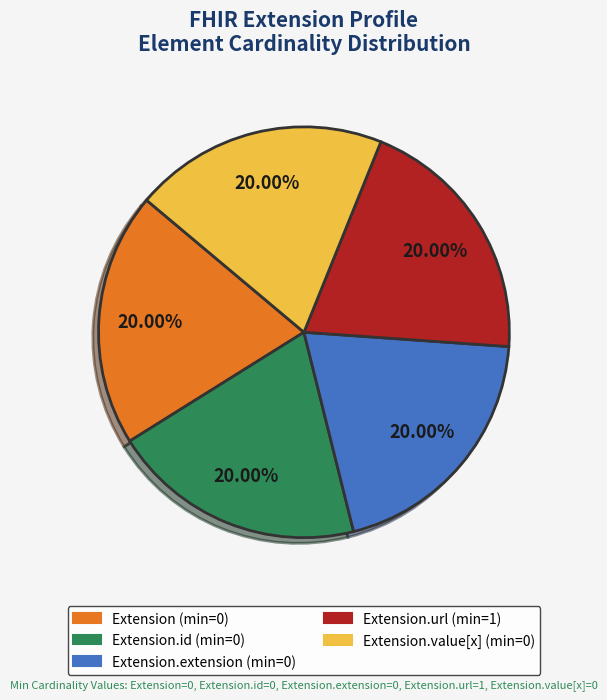

How many segments does this pie chart have?

5